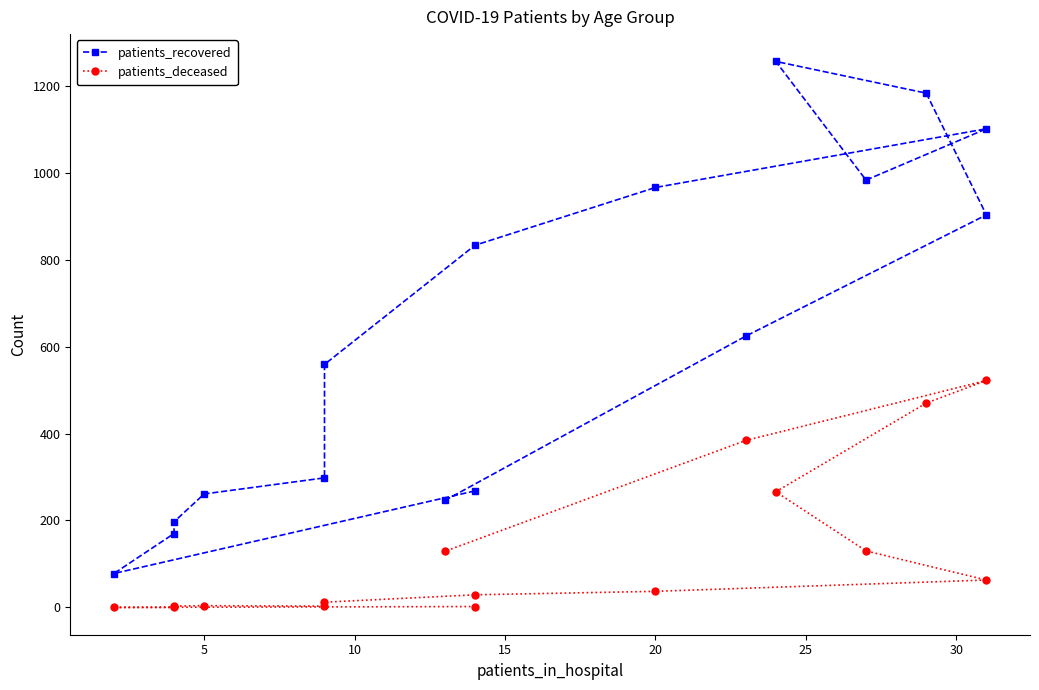

Is the value of patients_recovered at 15 greater than the value of patients_deceased at 15?

Yes